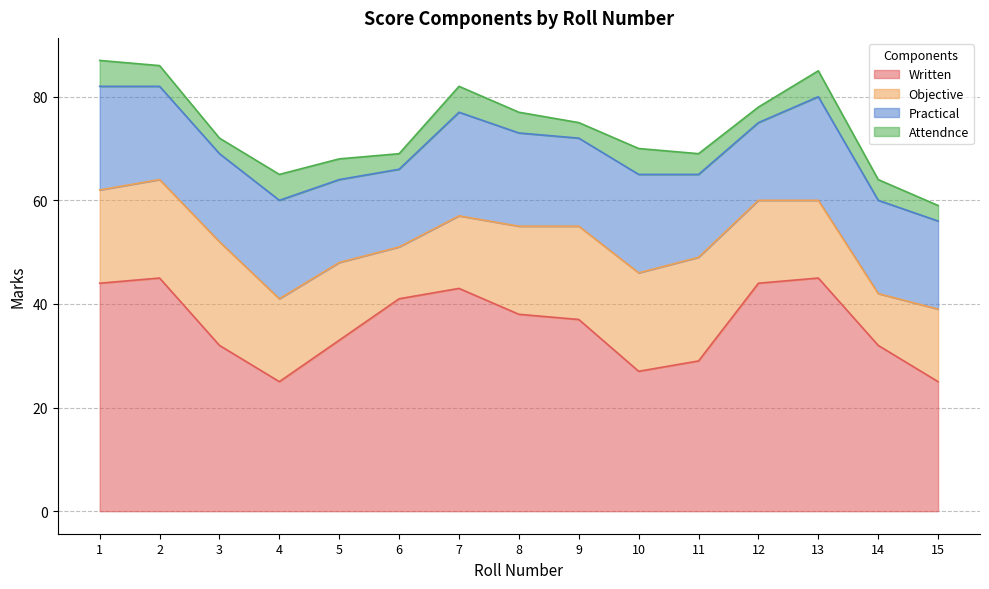

Which series has the largest total across all categories?

Written